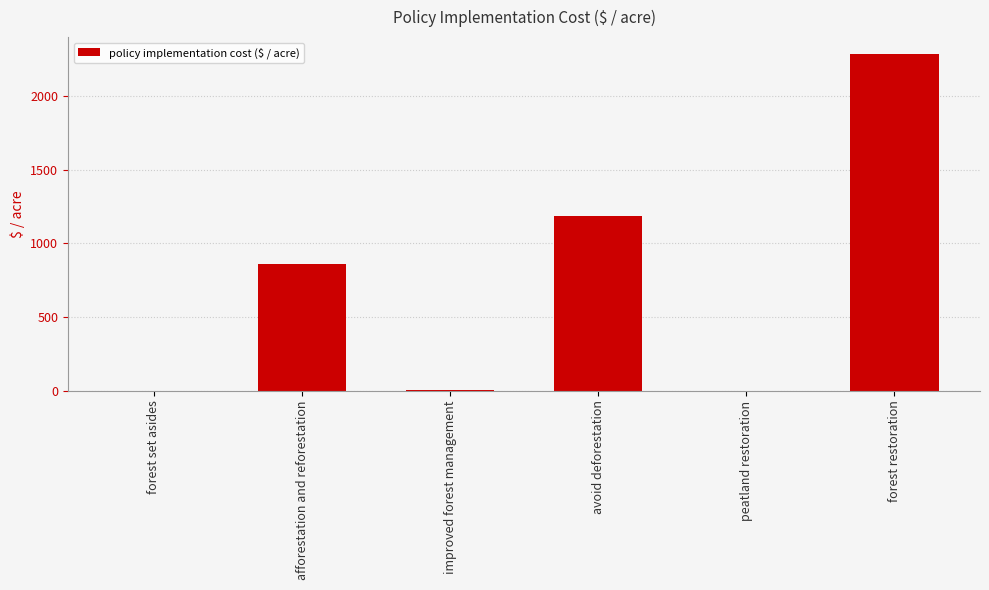

At which label is the value closest to 1142?

avoid deforestation